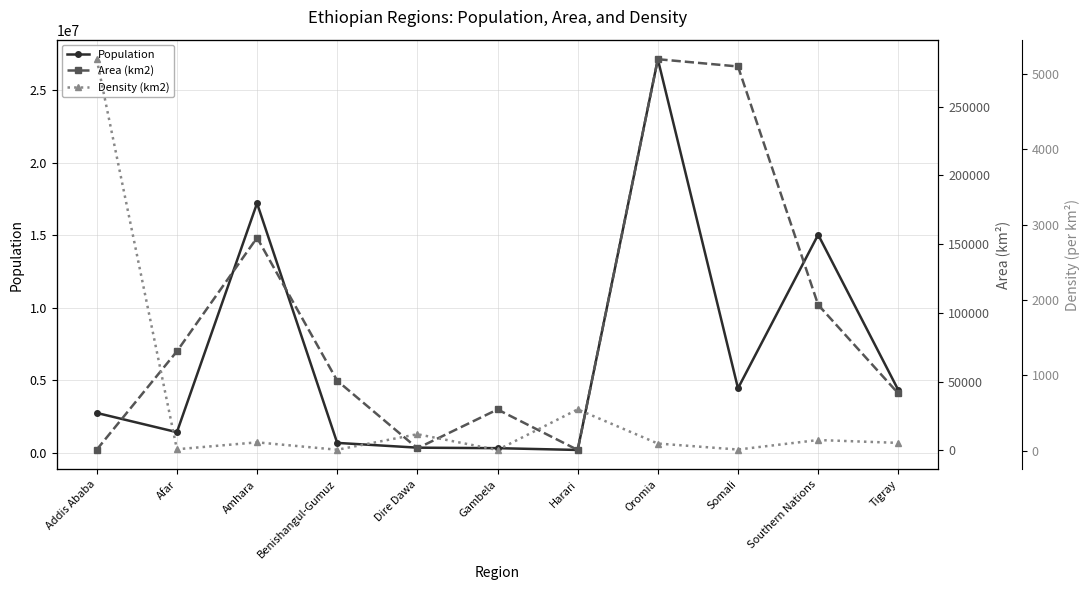

Reading right to left, transcribe all the data shown in this chart.

Population: Tigray=4316988.0	Southern Nations=15042531.0	Somali=4439147.0	Oromia=27158471.0	Harari=183344.0	Gambela=306916.0	Dire Dawa=341834.0	Benishangul-Gumuz=670847.0	Amhara=17214056.0	Afar=1411092.0	Addis Ababa=2739551.0
Area (km2): Tigray=41409.9	Southern Nations=105887.2	Somali=279252.0	Oromia=284537.8	Harari=333.9	Gambela=29782.8	Dire Dawa=1558.6	Benishangul-Gumuz=50698.7	Amhara=154709.0	Afar=72052.8	Addis Ababa=527.0
Density (km2): Tigray=104.2	Southern Nations=142.1	Somali=15.9	Oromia=95.5	Harari=549.0	Gambela=10.3	Dire Dawa=219.3	Benishangul-Gumuz=13.2	Amhara=111.3	Afar=19.6	Addis Ababa=5198.5